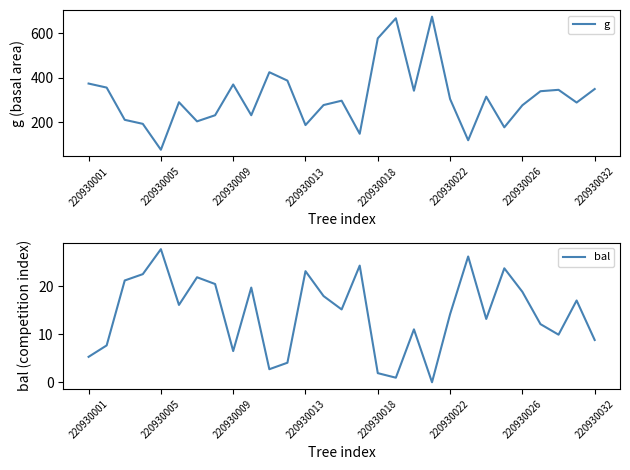

Rank the series by their maximum value, from highest to lowest.

g, bal